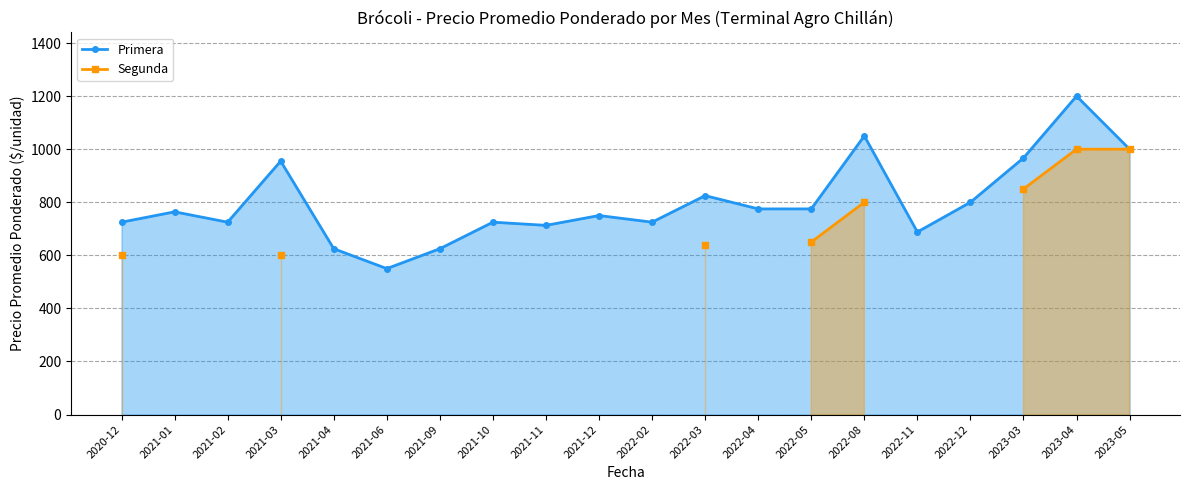

What is the lowest value of the Segunda series?

600.0